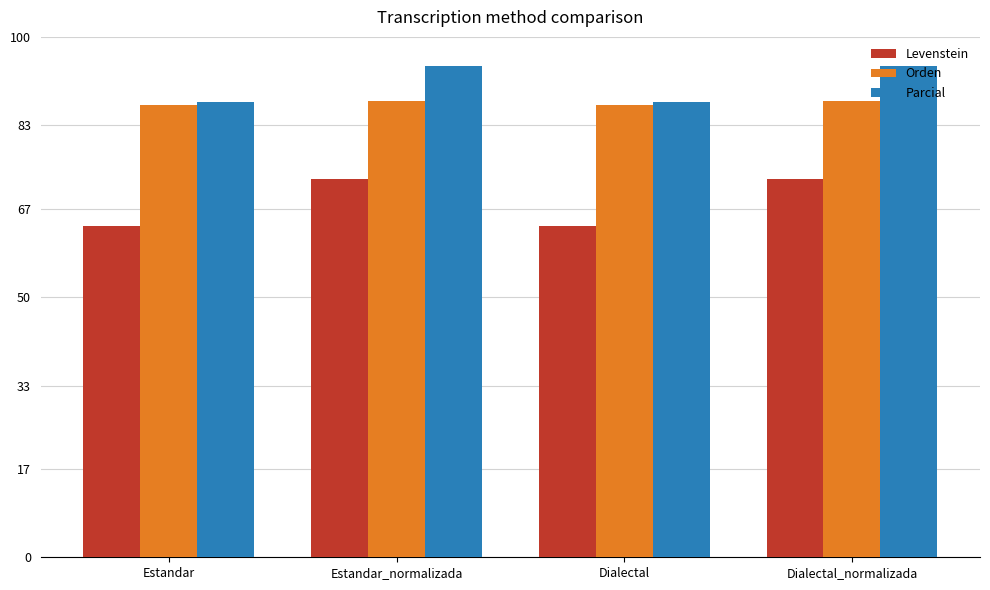

Between Estandar and Estandar_normalizada, which series saw the biggest shift?

Levenstein